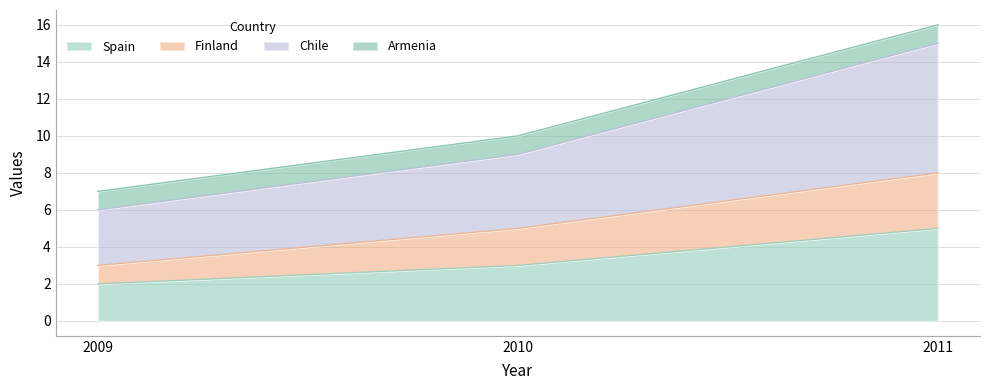

What is the value of the Spain point at the 1st from the left?

2